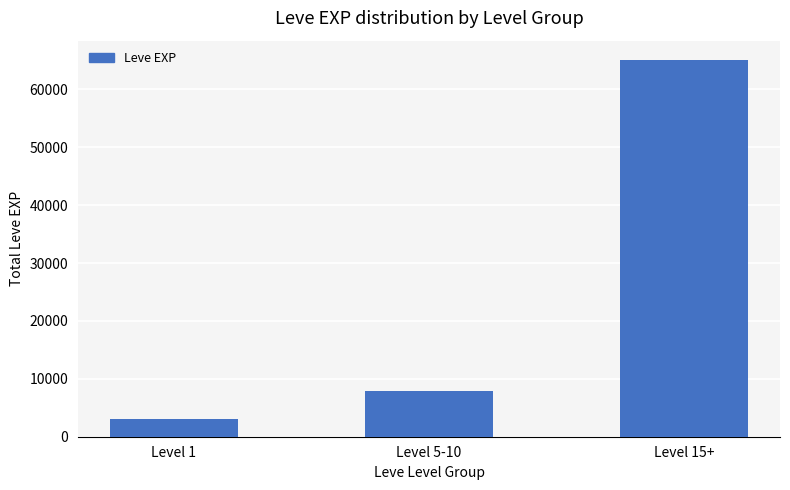

How many bars are there in total?

3